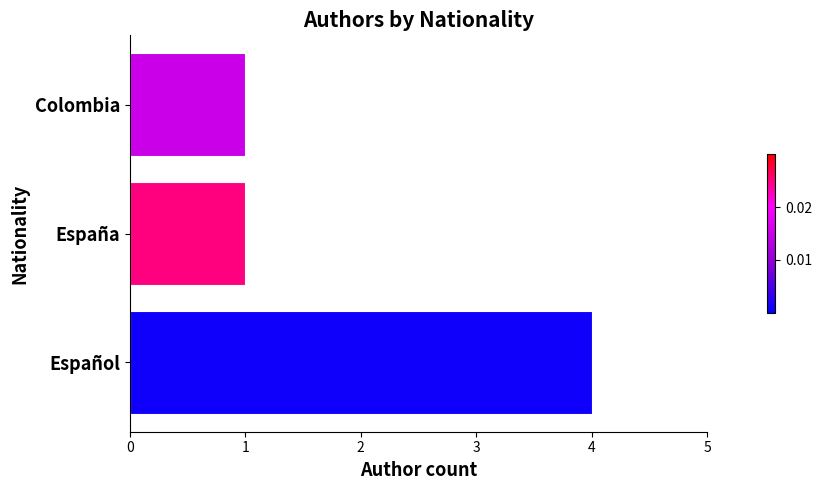

What is the greatest value displayed?

4